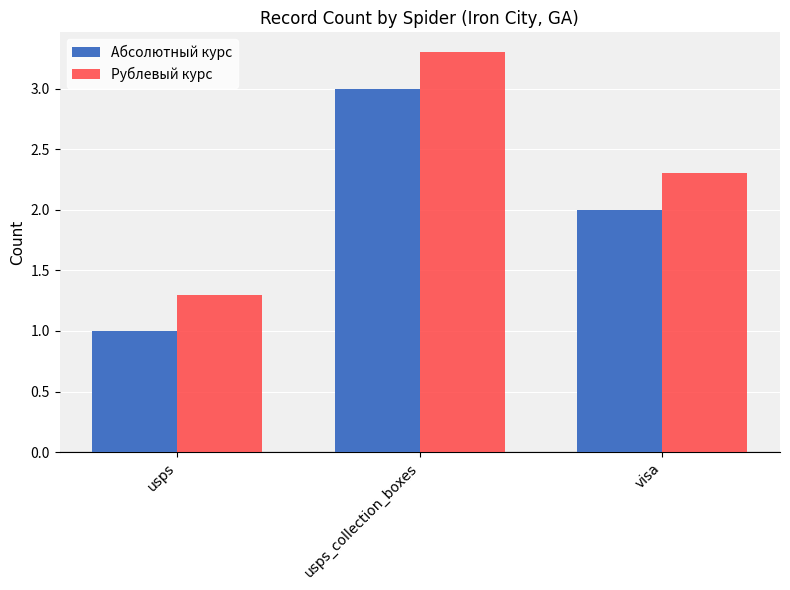

At which label does Рублевый курс reach its peak?

usps_collection_boxes